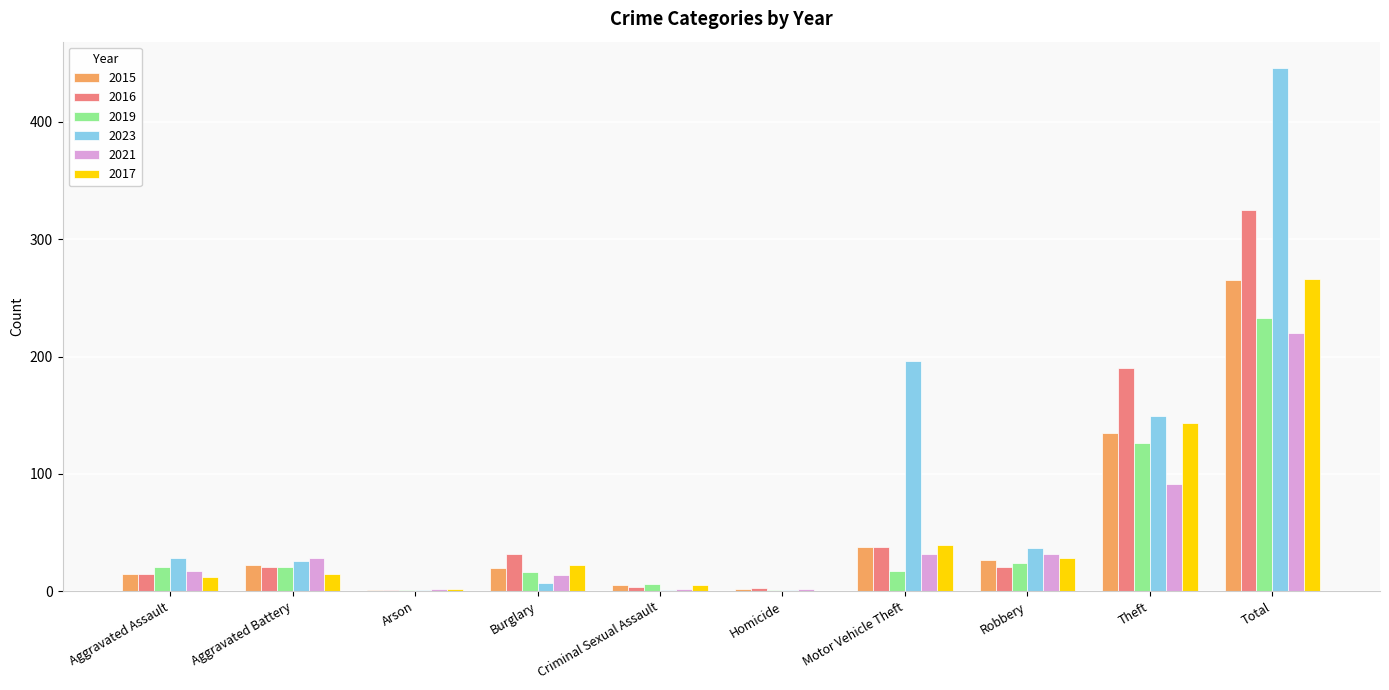

Is it true that 2021 equals 220 at Total?

True